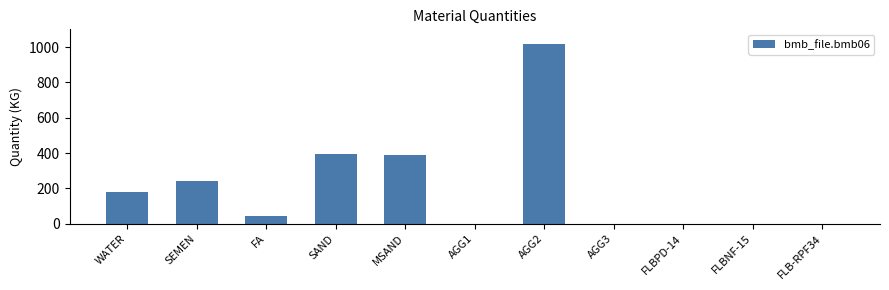

What is the change in value from MSAND to AGG1?

-388.0